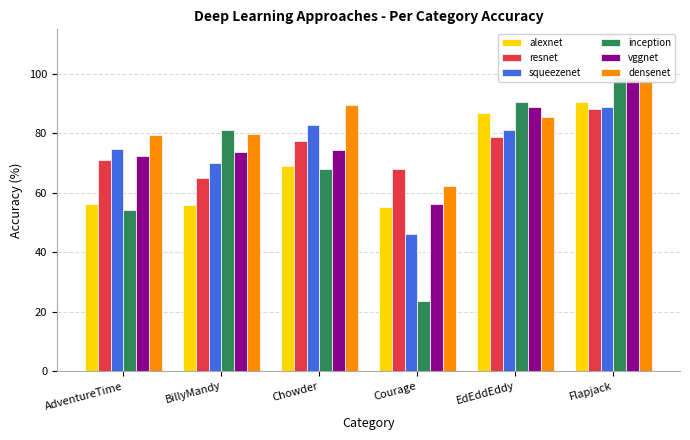

What is the sum of the resnet values at Flapjack and Chowder?

165.9